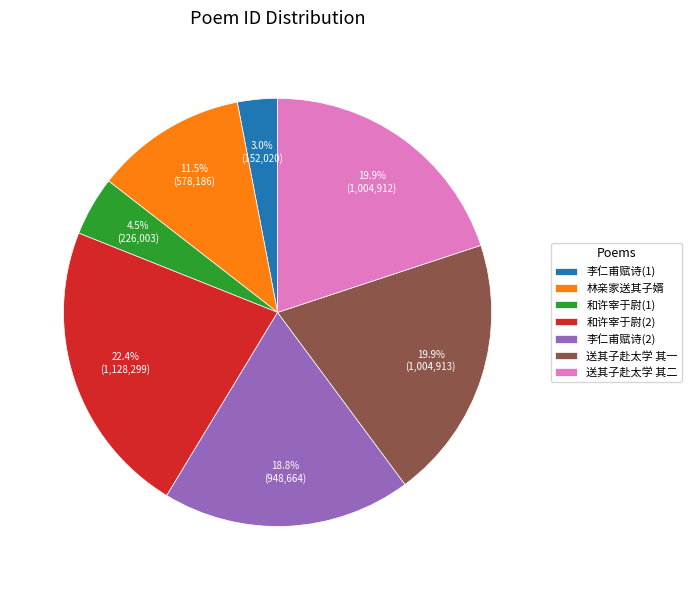

Does any single category account for the majority?

No